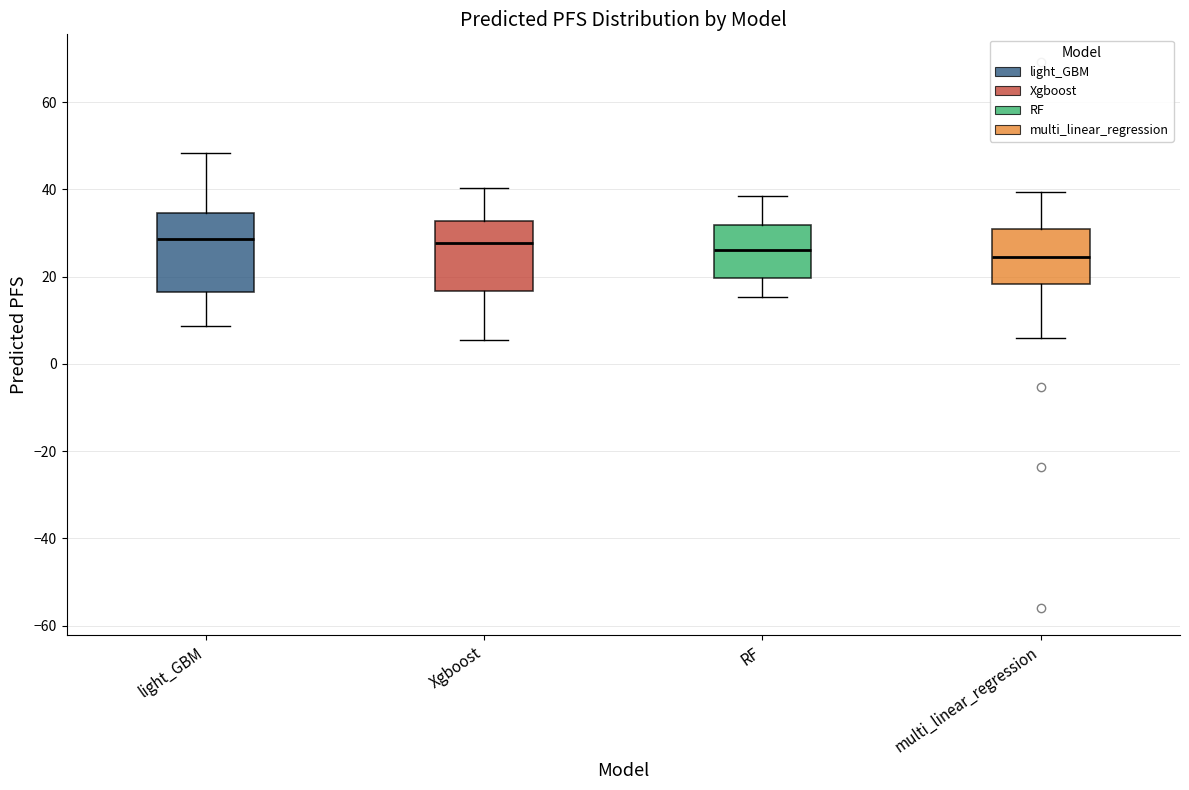

Reading left to right, read every box against the y-axis: the position of its median line, the range the box covers, and the ends of its whiskers. The values are not printed on the chart, so give them approximately, as read against the axis.

light_GBM: median 28, box 16 to 34, whiskers 8 to 48
Xgboost: median 28, box 16 to 32, whiskers 6 to 40
RF: median 26, box 20 to 32, whiskers 16 to 38
multi_linear_regression: median 24, box 18 to 30, whiskers 6 to 40